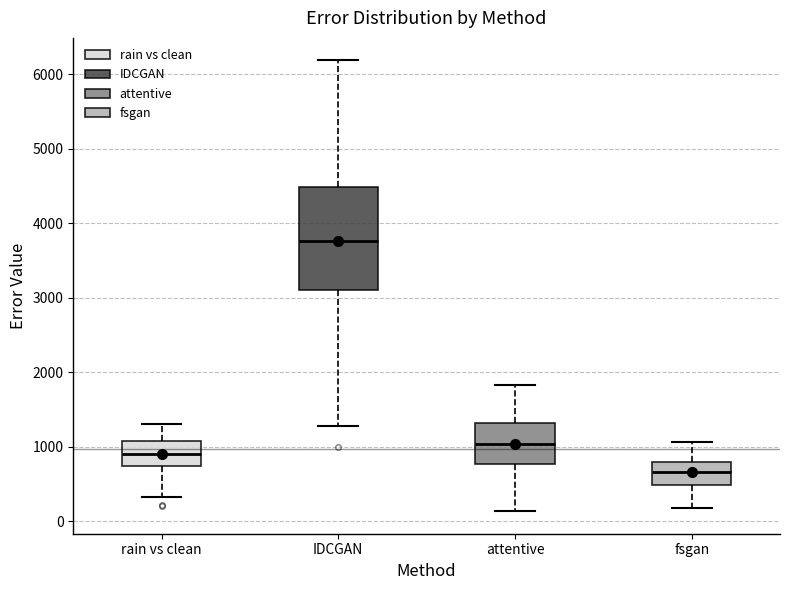

Where does the lower whisker of the box for attentive end on the y-axis? The values are not printed on the chart, so give them approximately, as read against the axis.

100